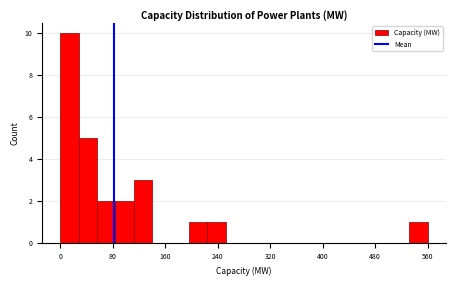

Read against the x-axis, roughly where is the centre of the tallest bar?

10